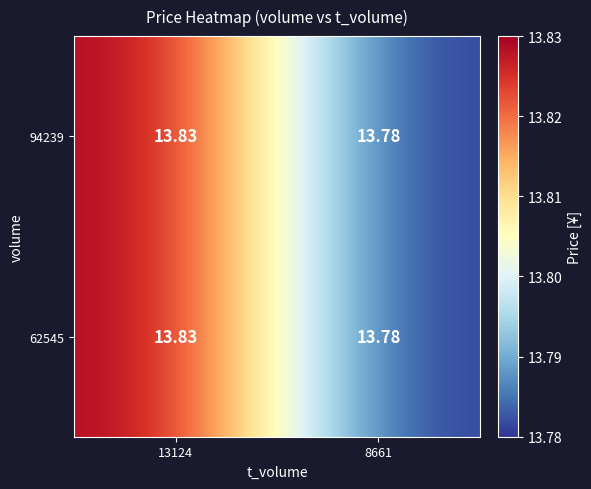

What is the total value across all series at 8661?

27.6